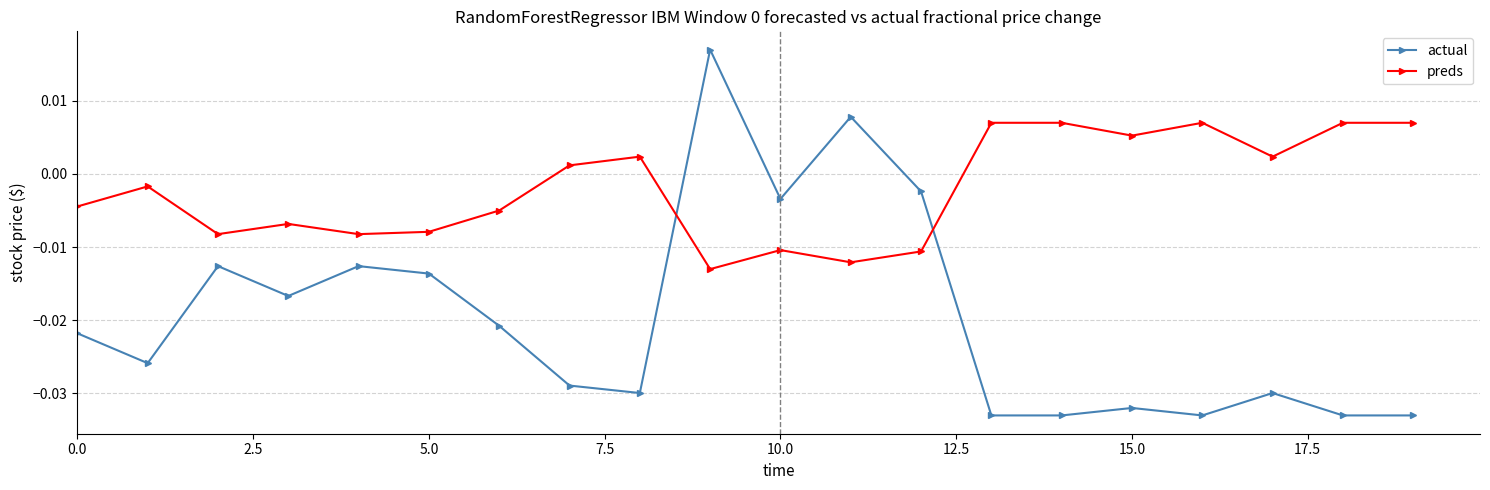

Which series has the largest total across all categories?

preds